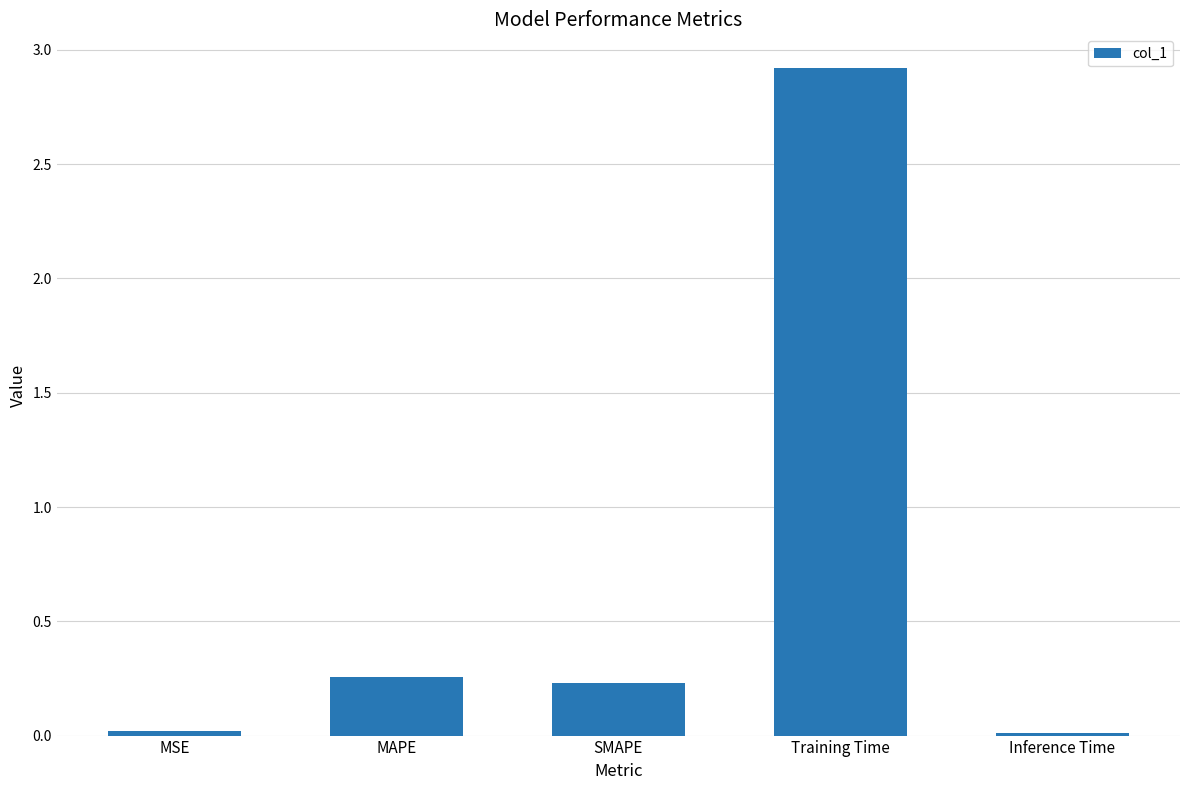

How many bars are there in total?

5